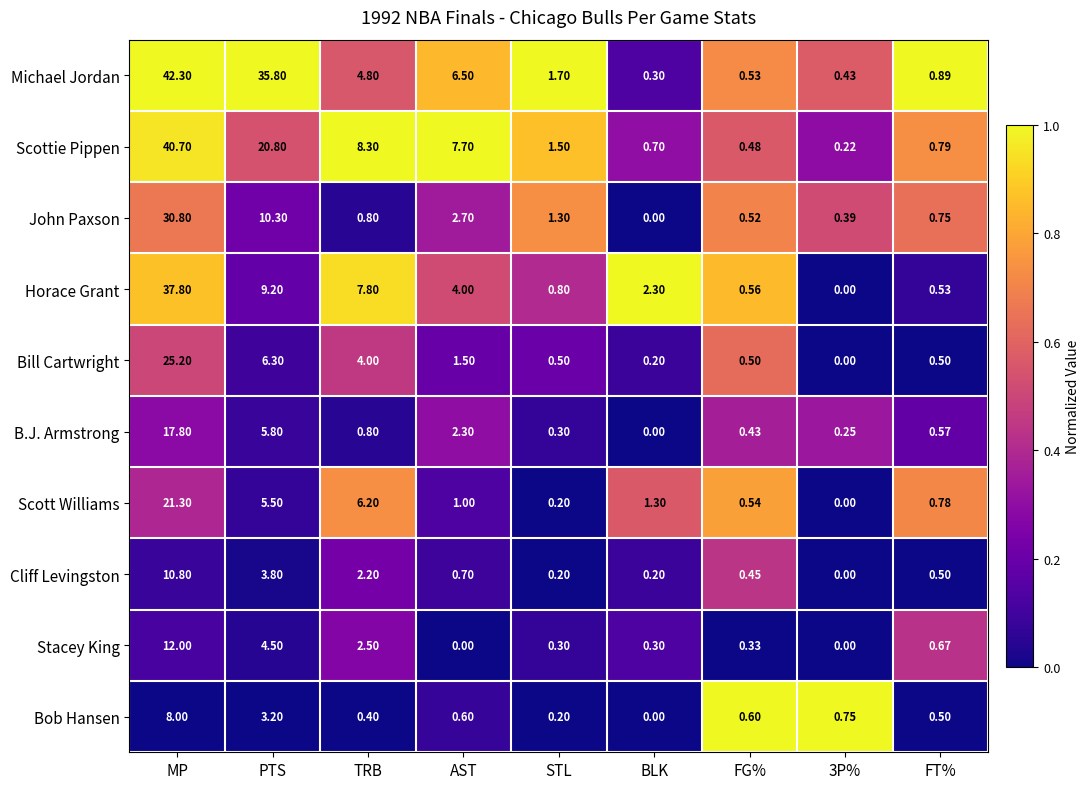

Which series has the largest total across all categories?

Michael Jordan